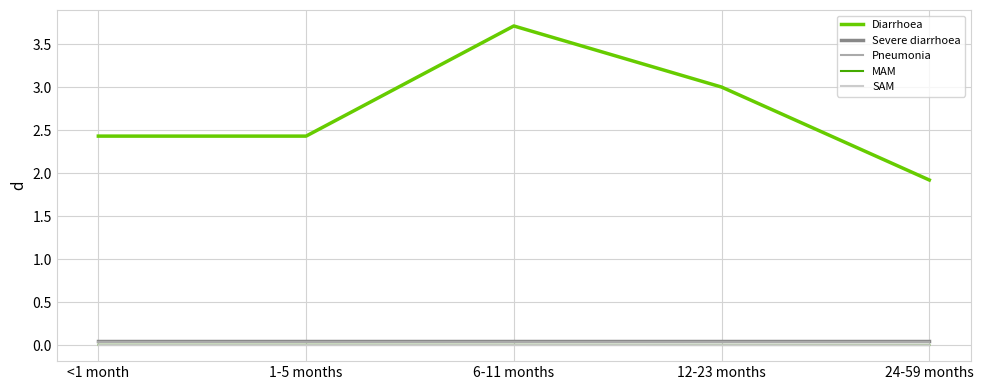

The Diarrhoea series shows 0.8 at <1 month. True or false?

False